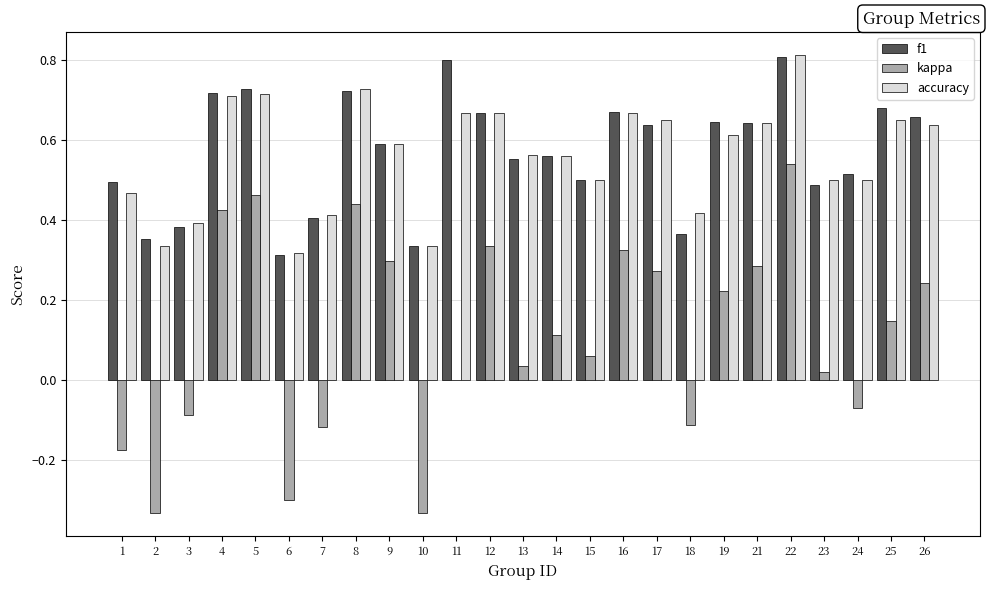

At which label is f1 closest to 0?

6